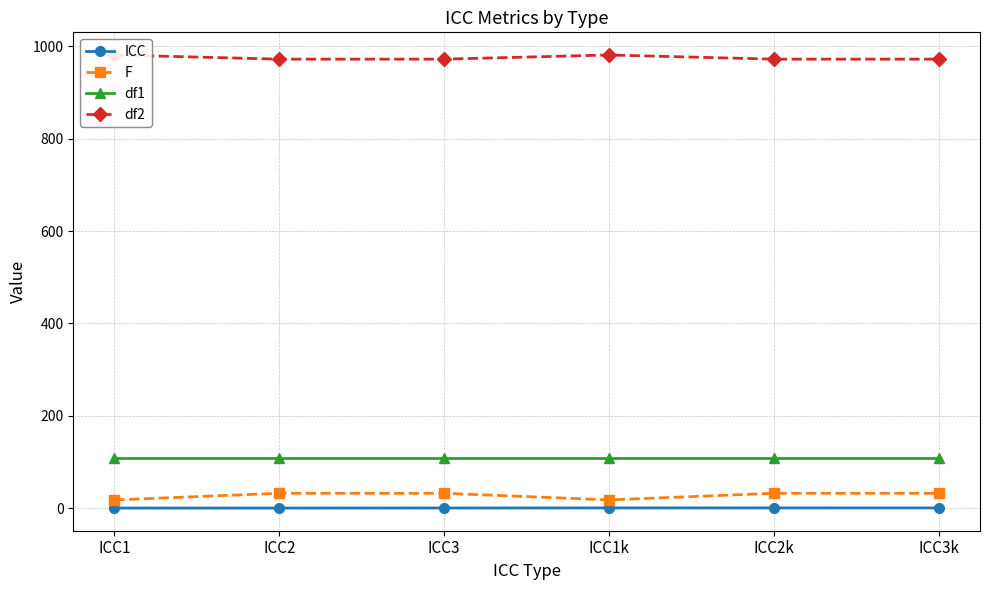

What is the difference between the df2 values at ICC1k and ICC2k?

9.0